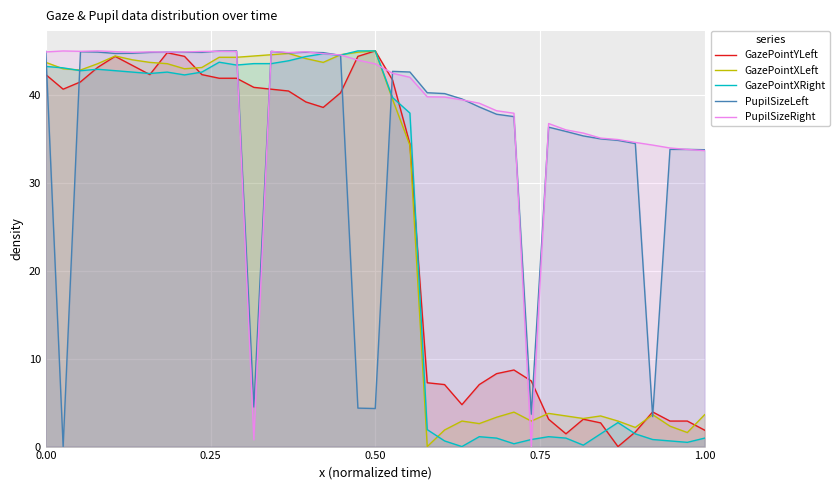

What is the total value across all series at 0.00?

219.1